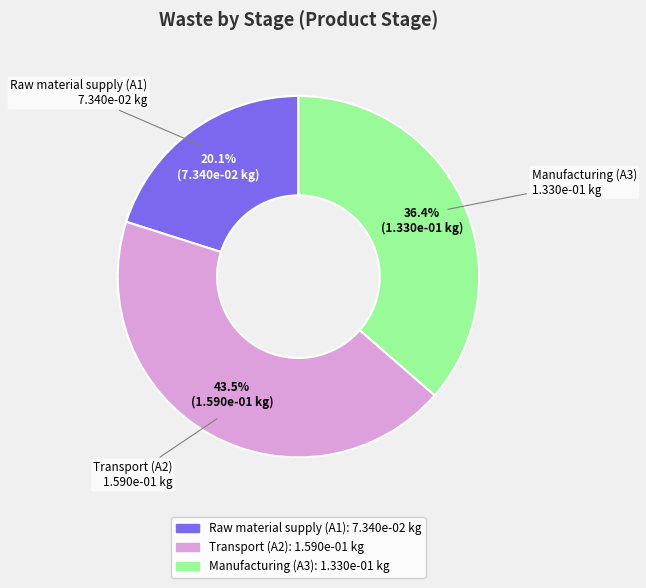

To the nearest percent, what is the difference between the Manufacturing (A3) and Transport (A2) slice percentages?

7%